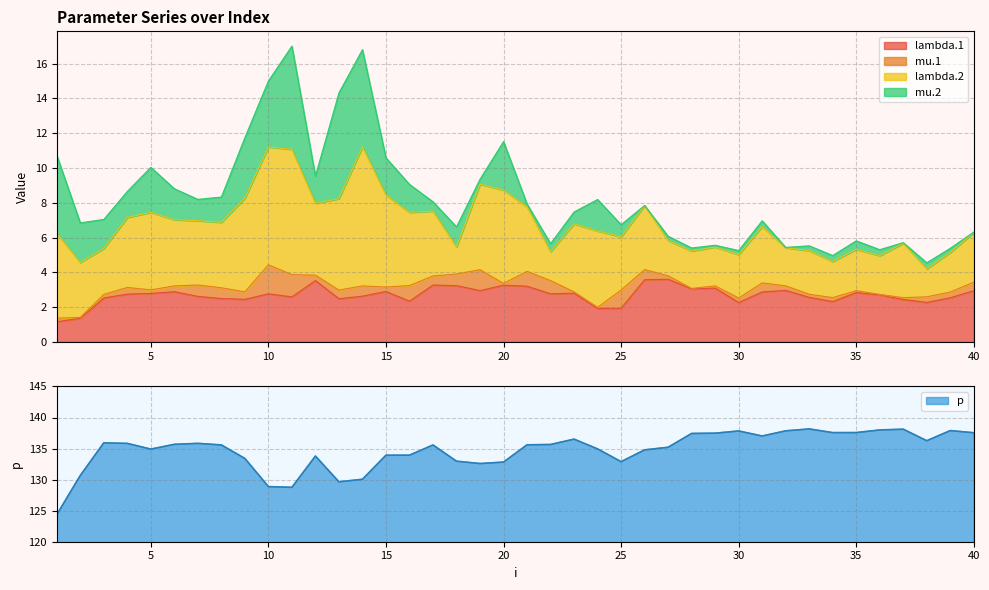

What is the lowest value of the lambda.1 series?

1.2